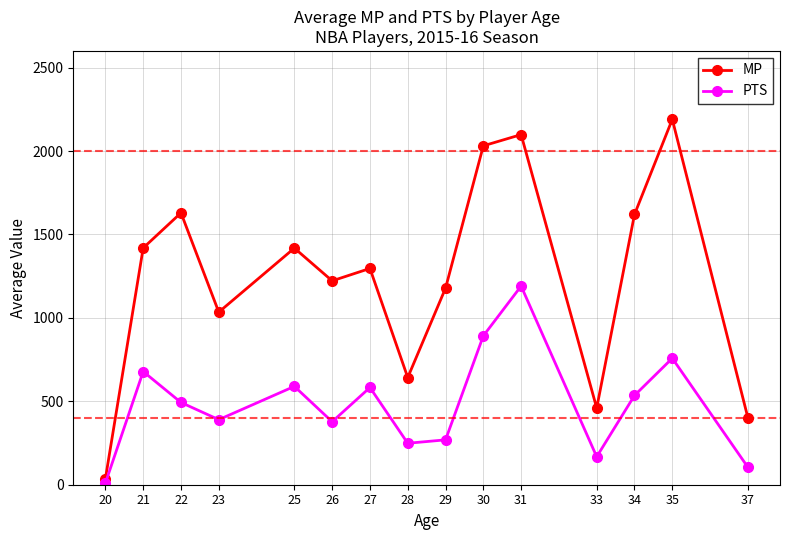

Is it true that MP equals 1620.0 at 34?

True